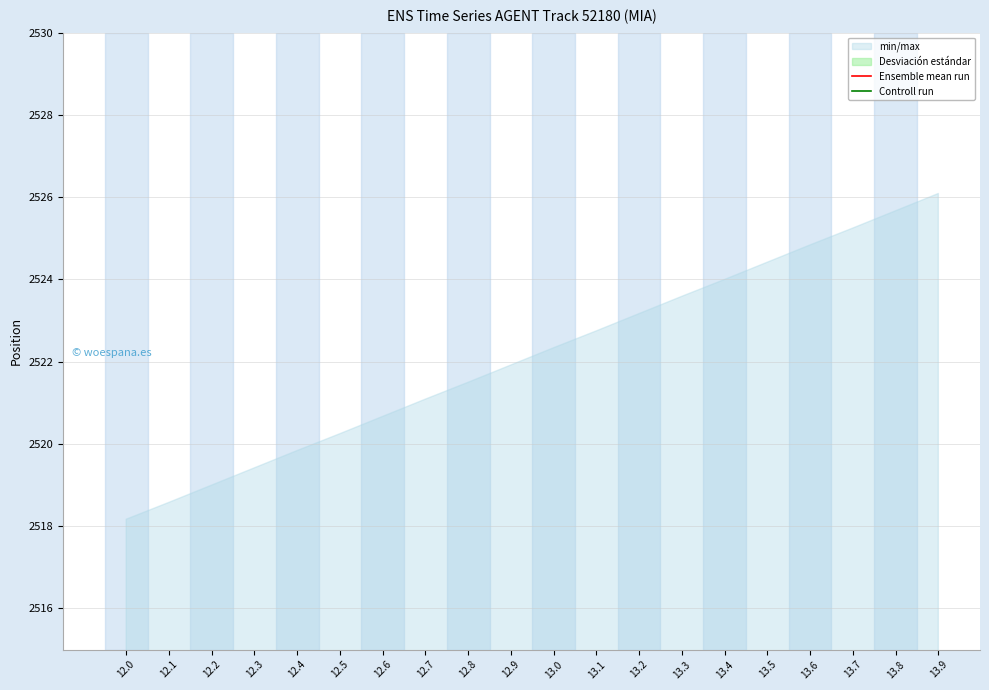

What is the label of the 17th point from the right?

12.3